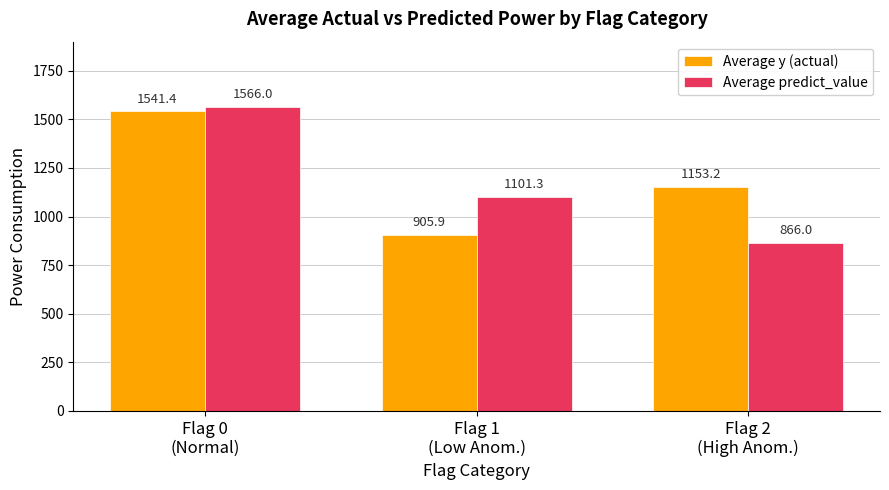

Rank the series by their average value, from lowest to highest.

Average predict_value, Average y (actual)